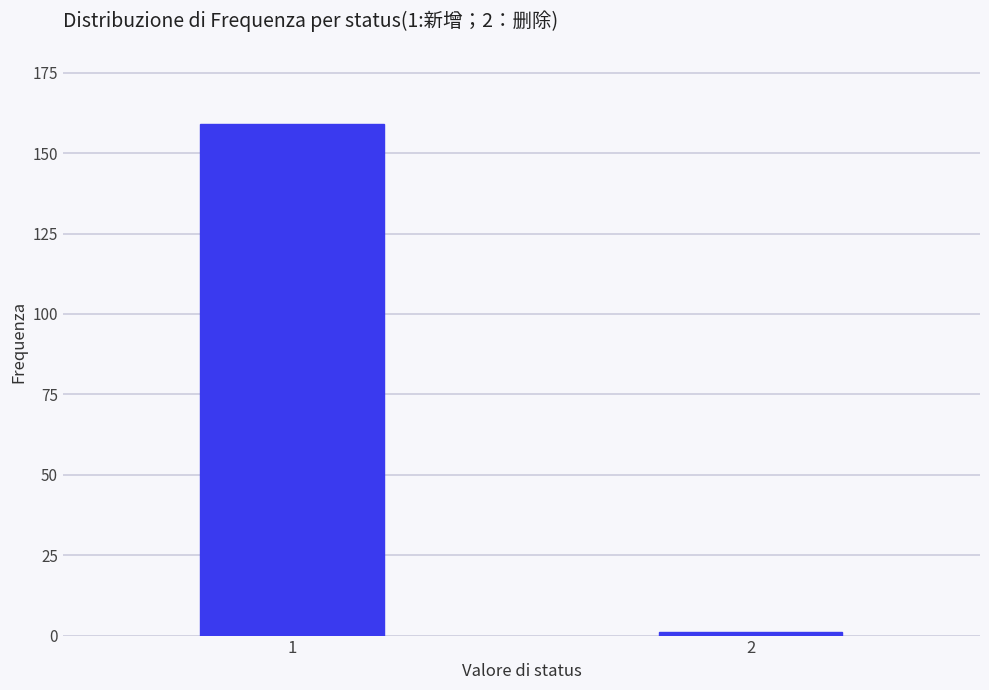

Reading left to right, transcribe all the data shown in this chart.

1=159	2=1